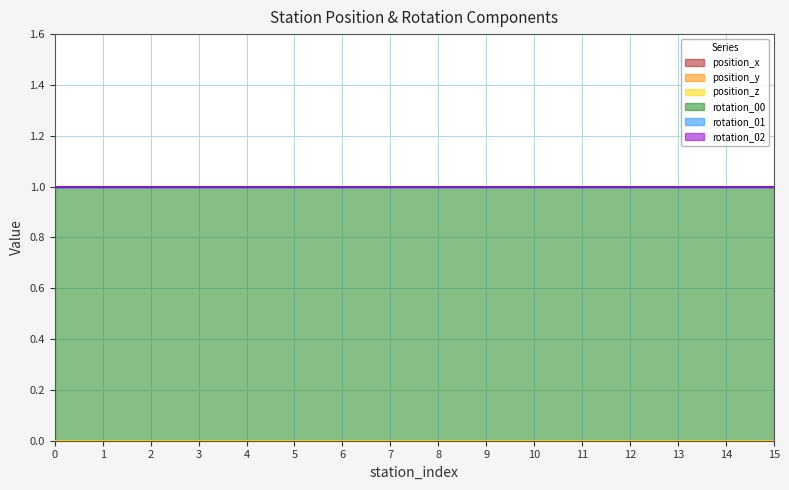

Does the chart have visible grid lines?

Yes